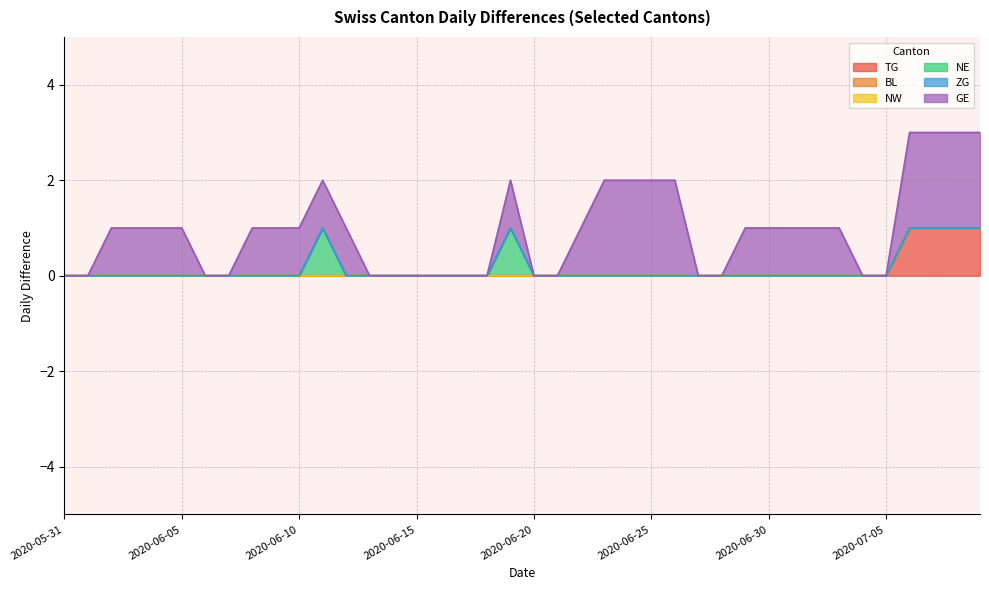

Which category has the lowest value in the TG series?

2020-05-31